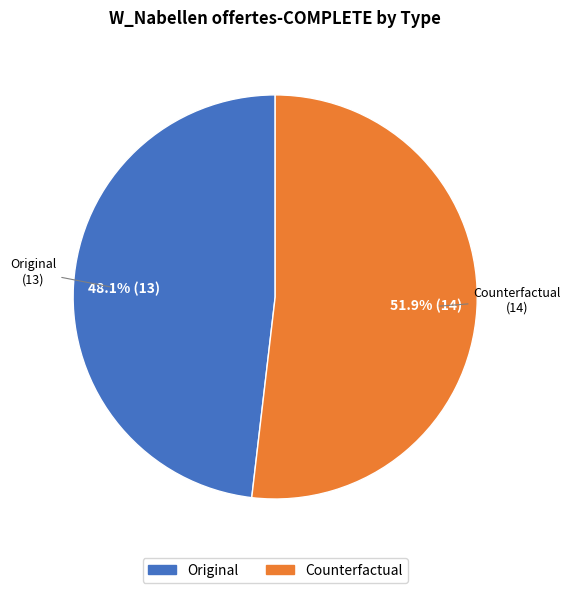

Which slice is the largest?

Counterfactual